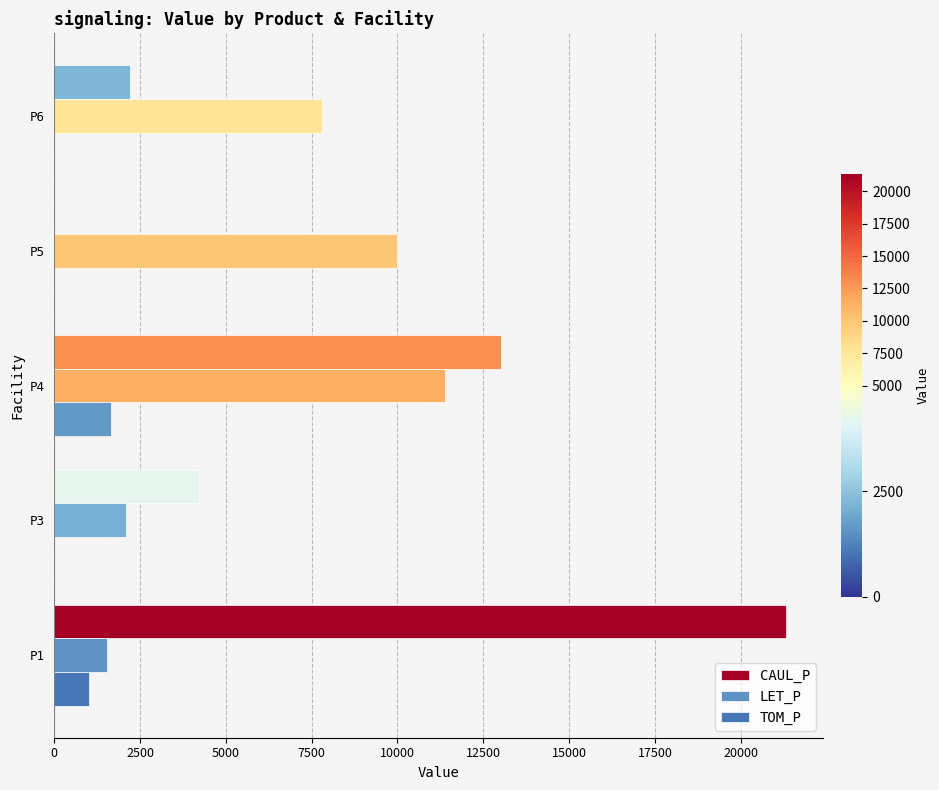

Count the number of data series in this chart.

3